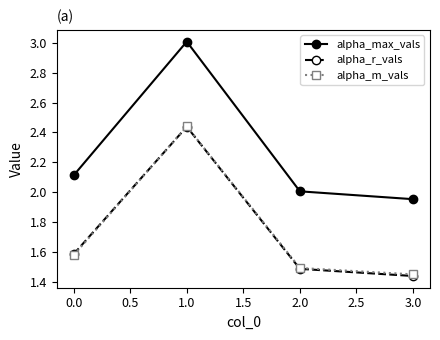

What is the spread (max minus min) of values at 2.0?

0.5